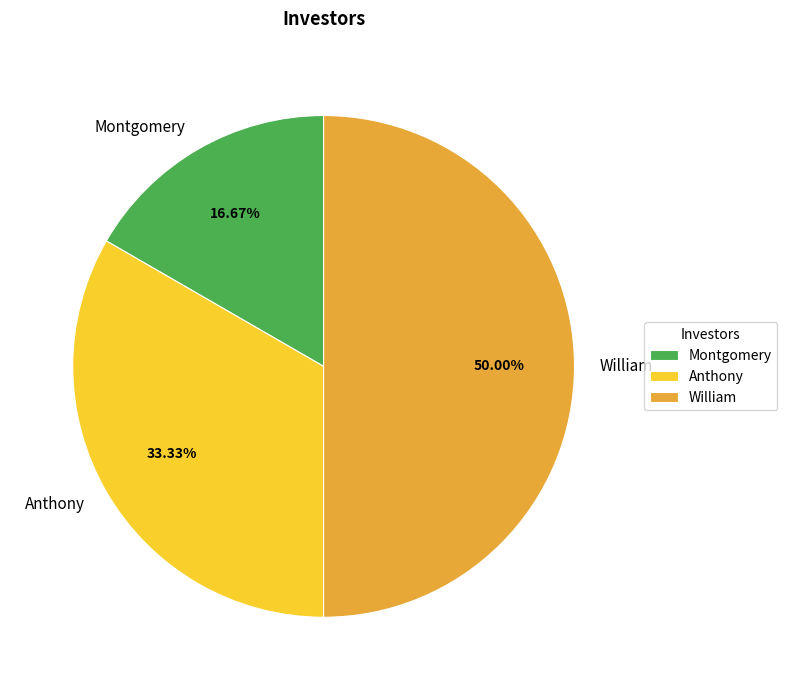

How many slices are in this pie chart?

3